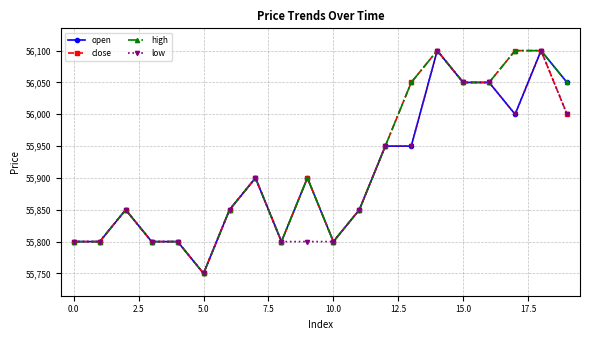

How many series are shown in this chart?

4